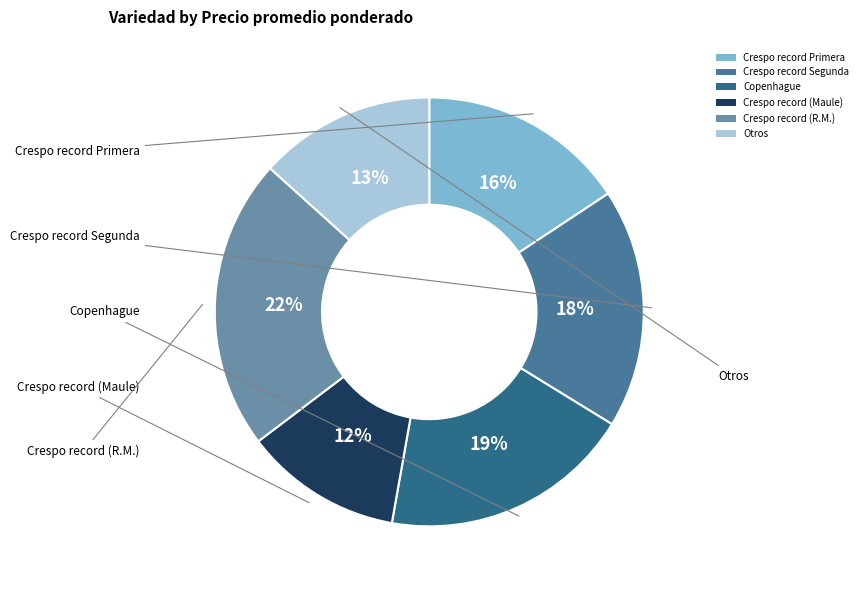

Count the number of slices in the pie.

6